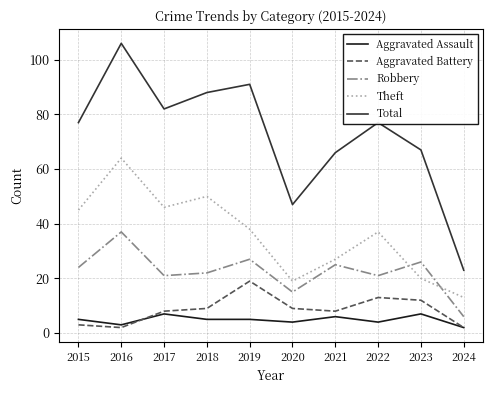

True or false: Aggravated Battery has more than 0 interior local peaks.

True